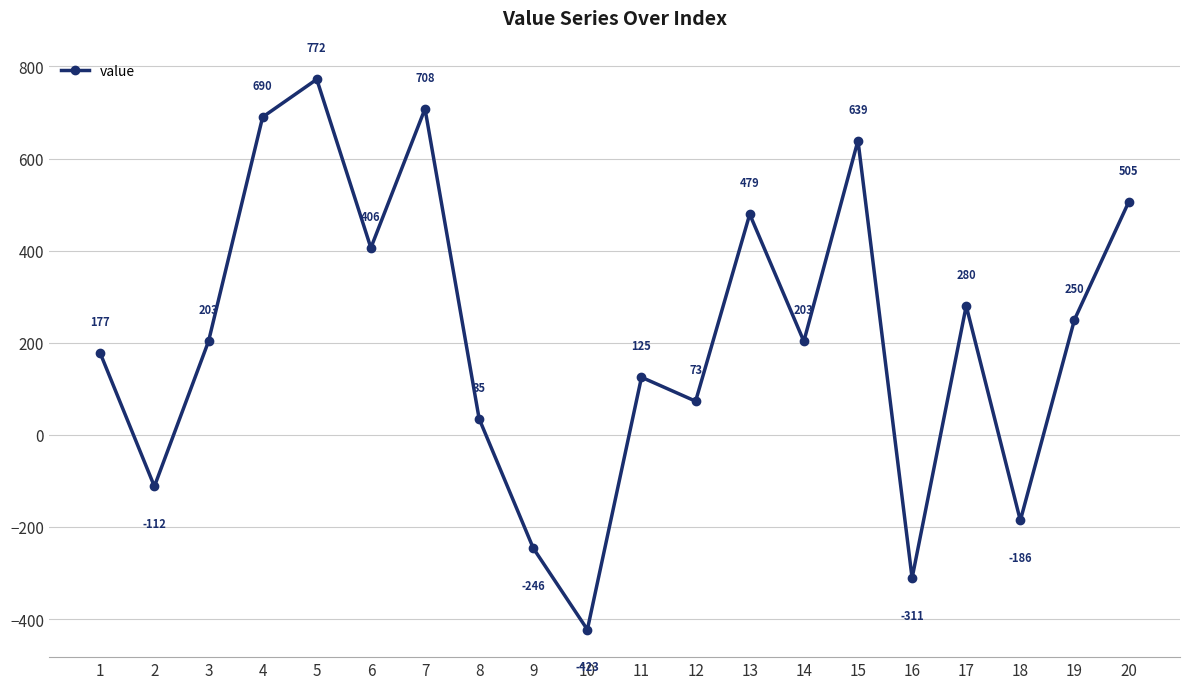

Does the chart display data point markers on the line(s)?

Yes